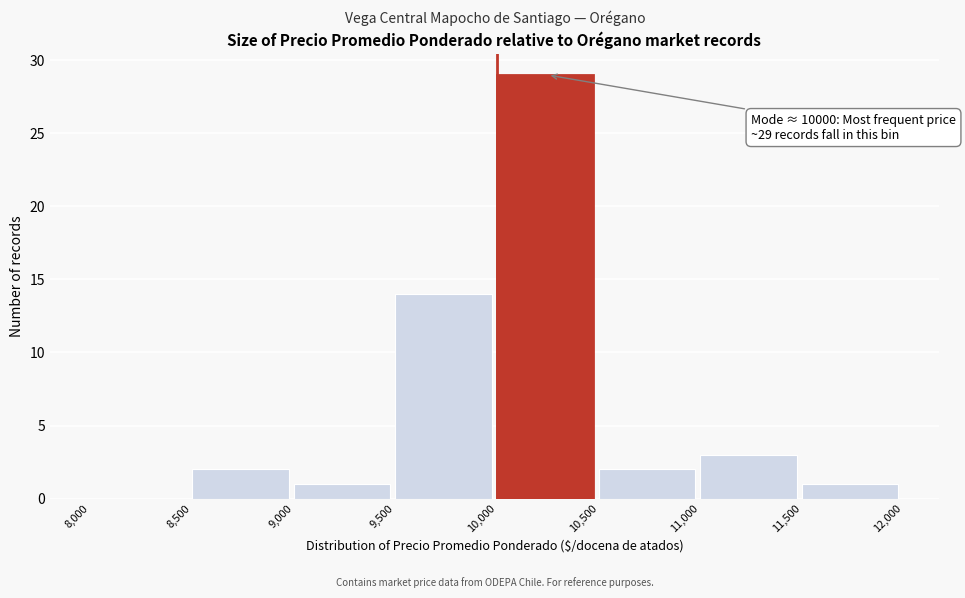

Over which range of the x-axis is the bar tallest?

10,000 to 10,500